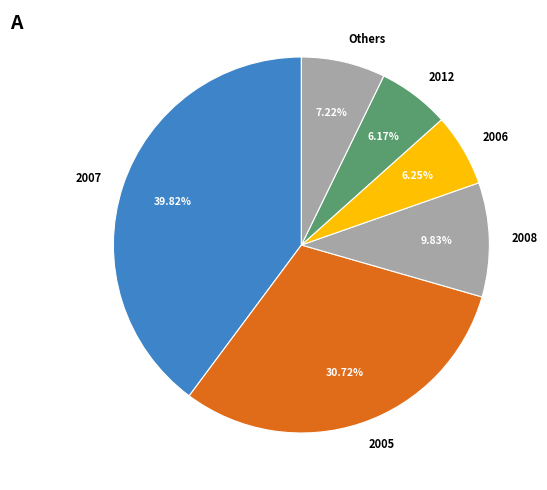

Do 2006 and 2007 together represent more than half of the pie?

No